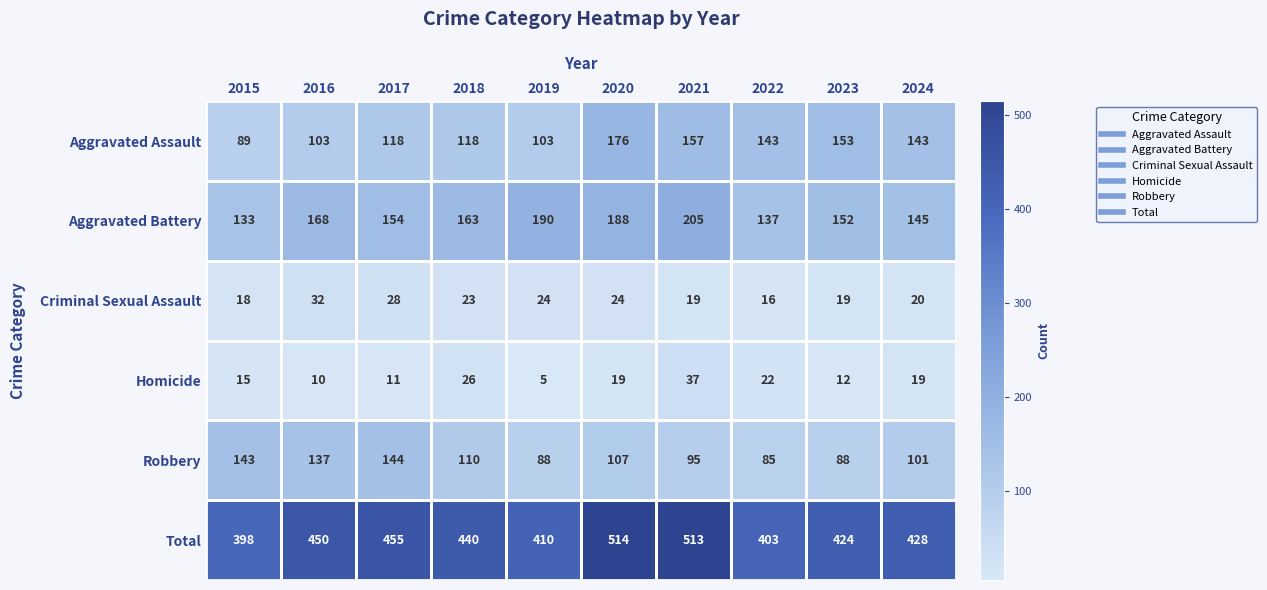

True or false: Homicide has a value of 9 at 2019.

False